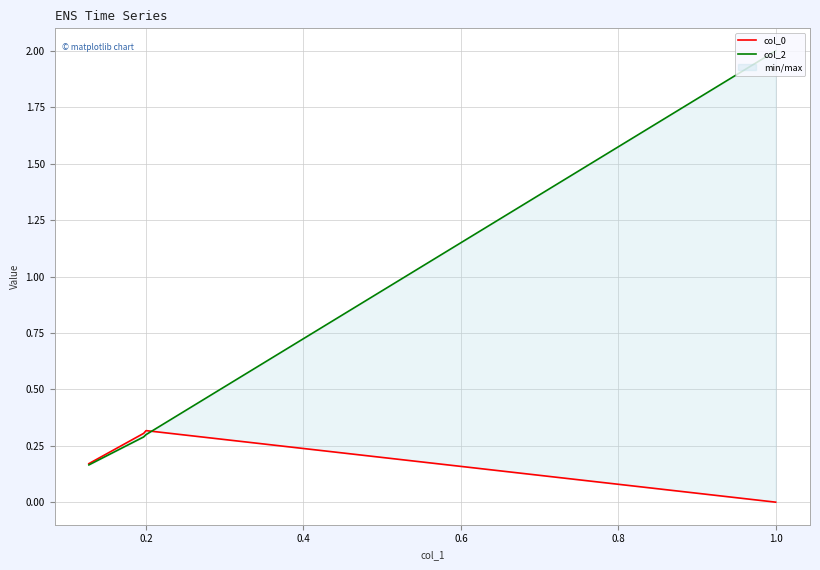

What is the difference between the maximum and minimum values in the col_0 series?

0.3